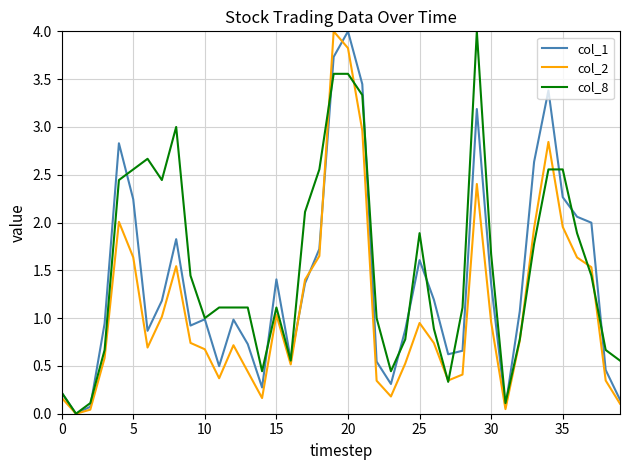

List the series in order of their overall mean, highest first.

col_8, col_1, col_2